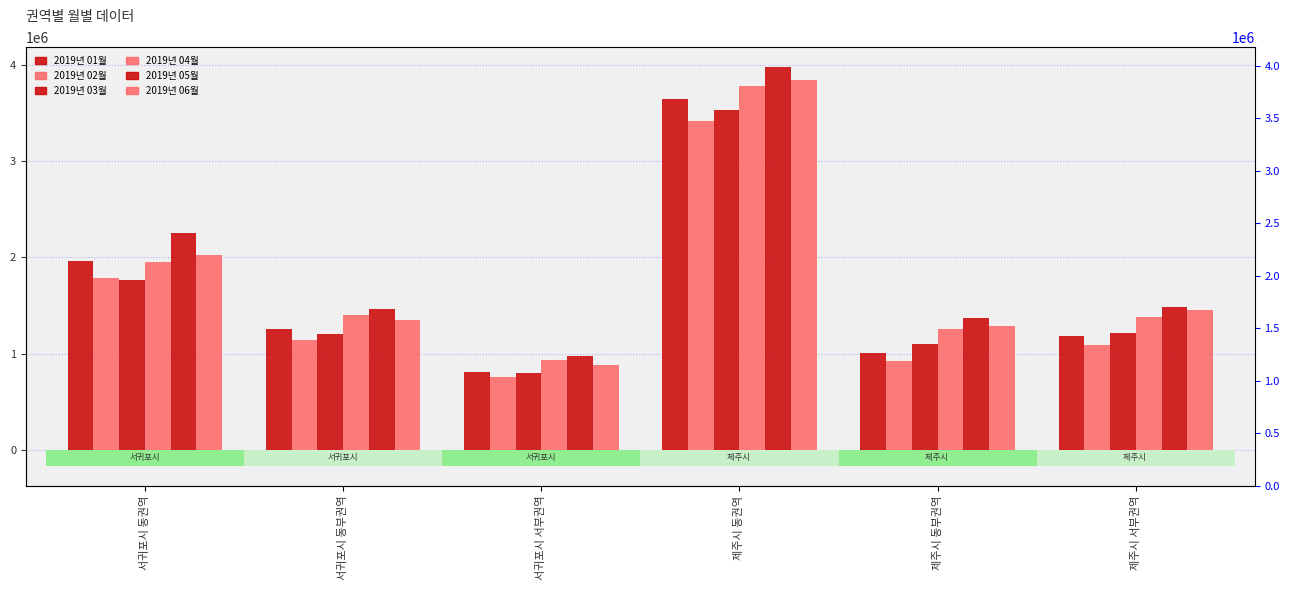

Reading left to right, extract all data points from this chart.

2019년 01월: 1958171	1257806	812809	3647194	1005777	1186060
2019년 02월: 1788516	1135807	752514	3412394	926442	1090450
2019년 03월: 1761859	1207840	800139	3528180	1097106	1211185
2019년 04월: 1956400	1397623	936671	3778284	1258647	1374969
2019년 05월: 2254186	1458903	972925	3975993	1366838	1479163
2019년 06월: 2020152	1348135	883818	3841303	1284029	1452686